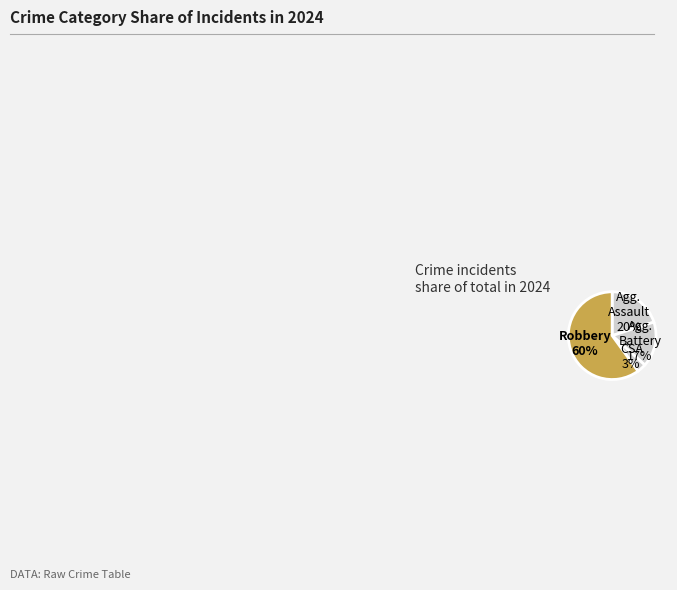

What is the smallest slice in the pie chart?

Criminal Sexual Assault